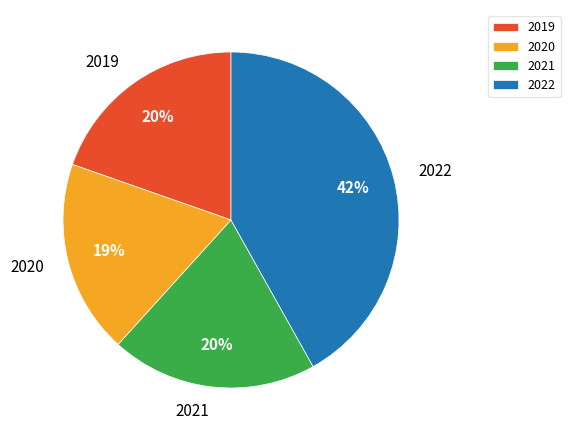

To the nearest percent, what percentage of the pie is 2019?

20%